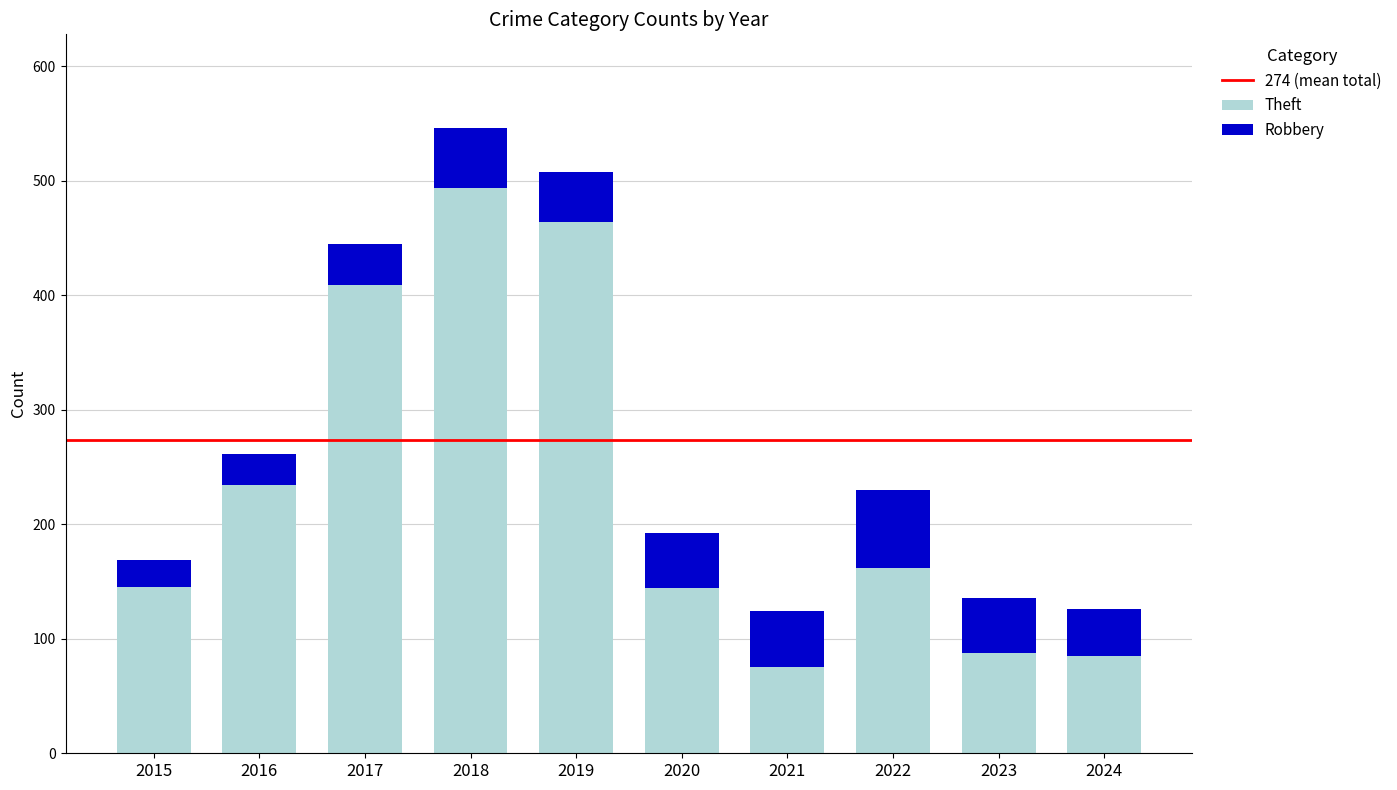

Read the Theft value at 2019, to the nearest 10.

460